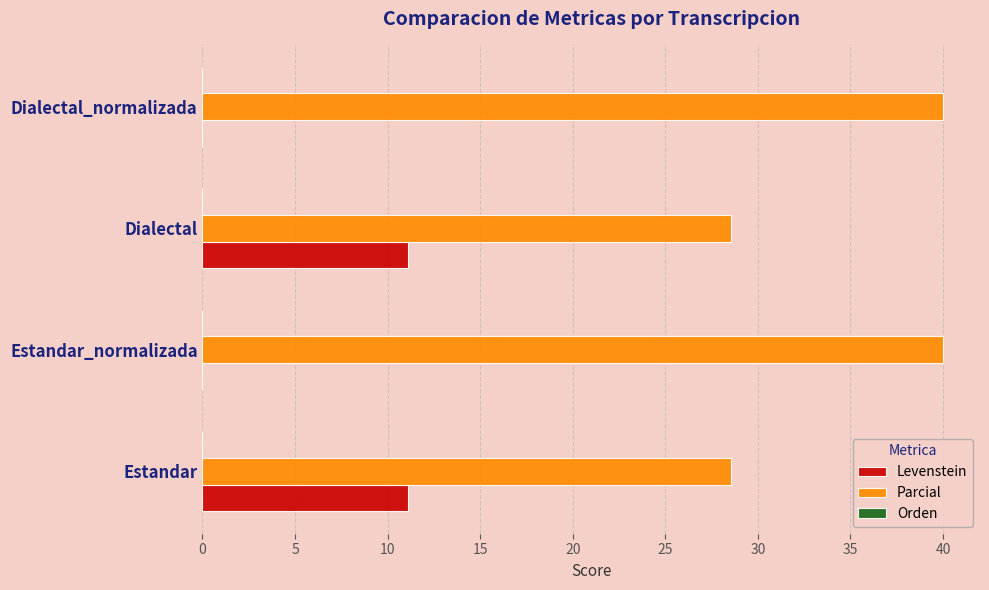

What is the highest value of the Parcial series?

40.0